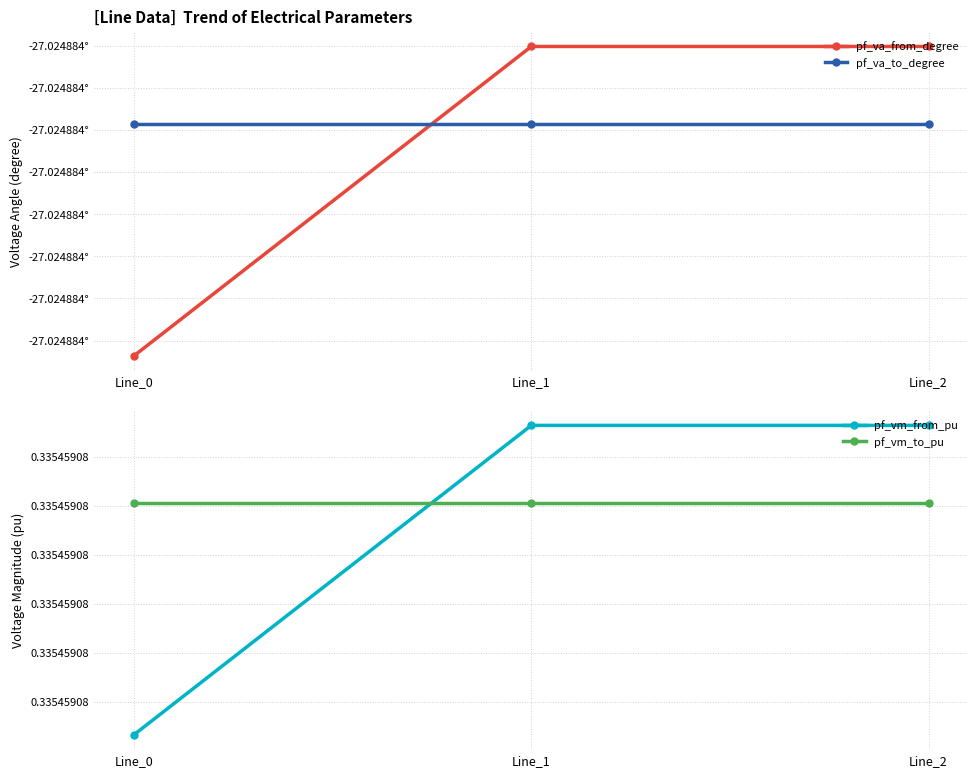

At which category is the sum across all series the highest?

Line_1